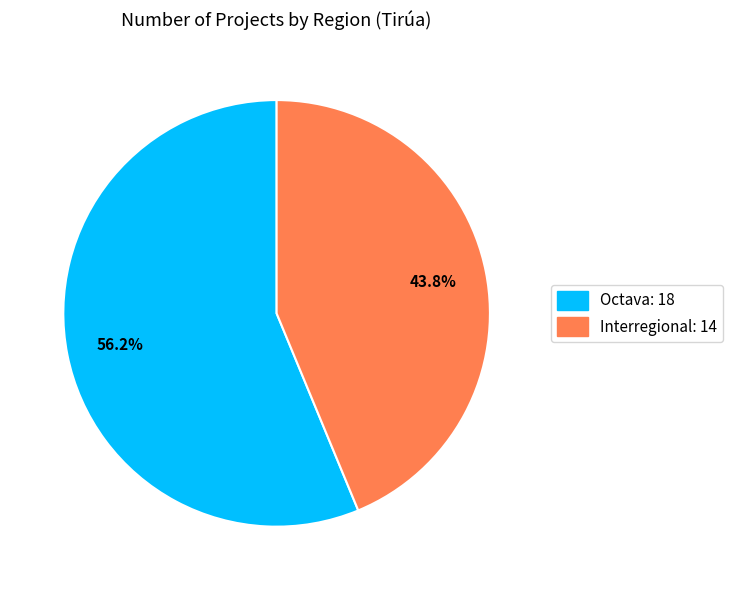

Between Octava and Interregional, which is larger?

Octava